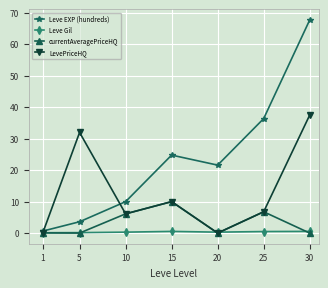

Which series changed the most between 20 and 25?

Leve EXP (hundreds)